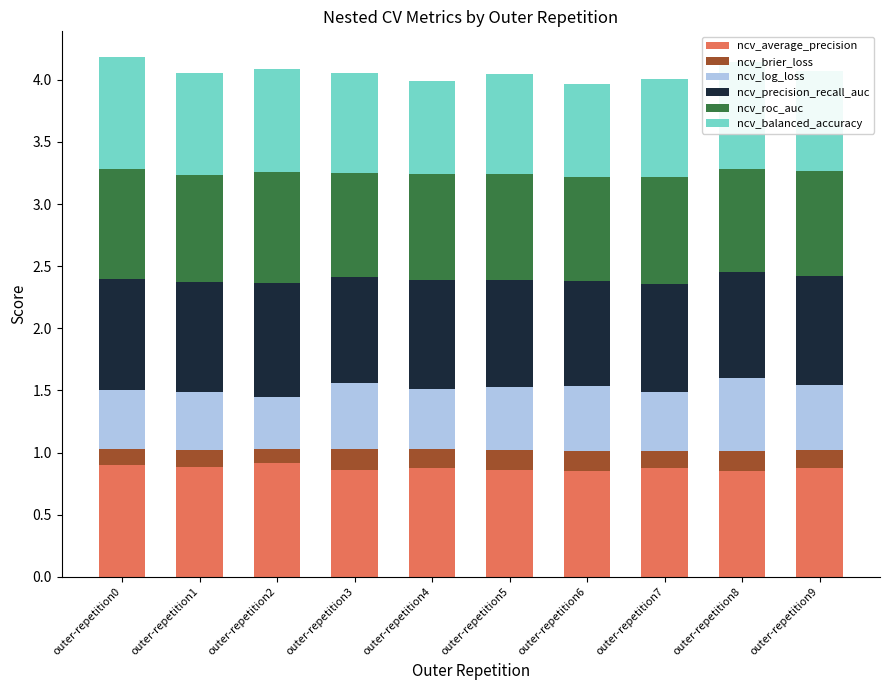

What is the total value across all series at outer-repetition7?

4.0